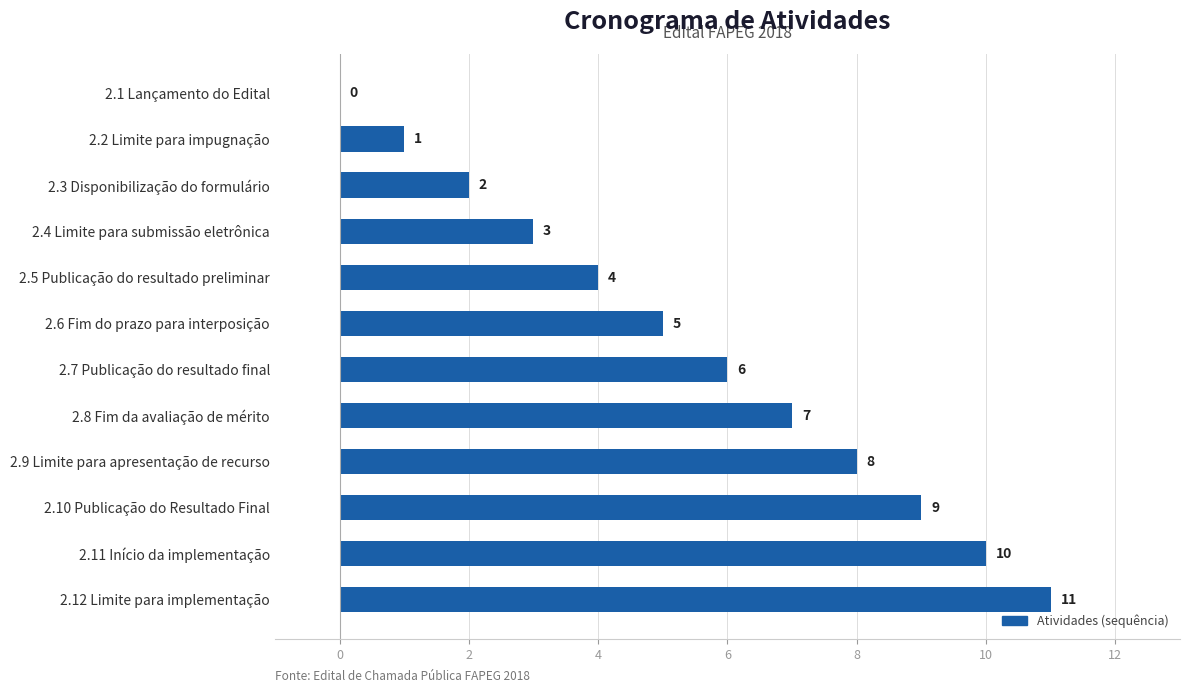

What is the greatest value displayed?

11